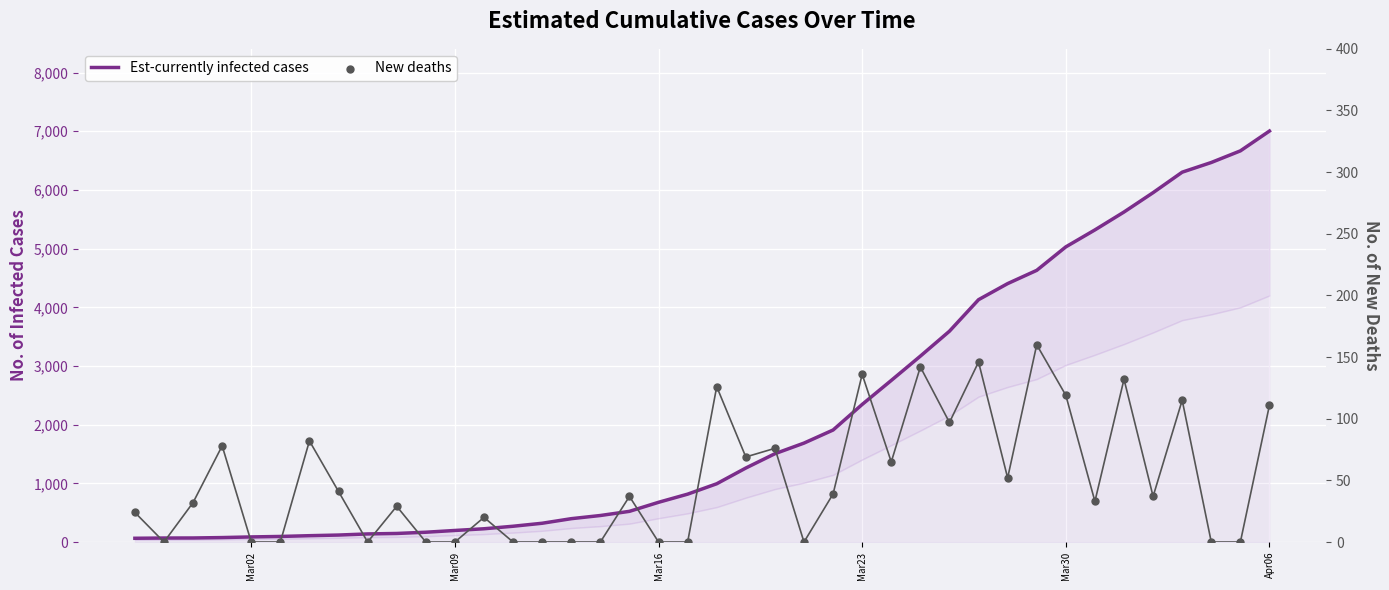

At how many categories does at least one series exceed 4645?

8